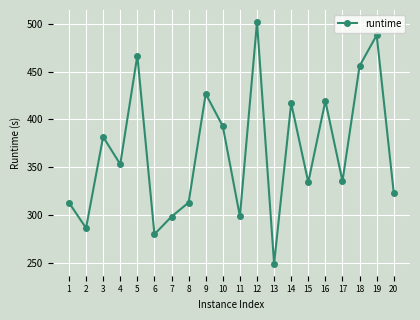

What is the difference between the maximum and minimum values?

252.4